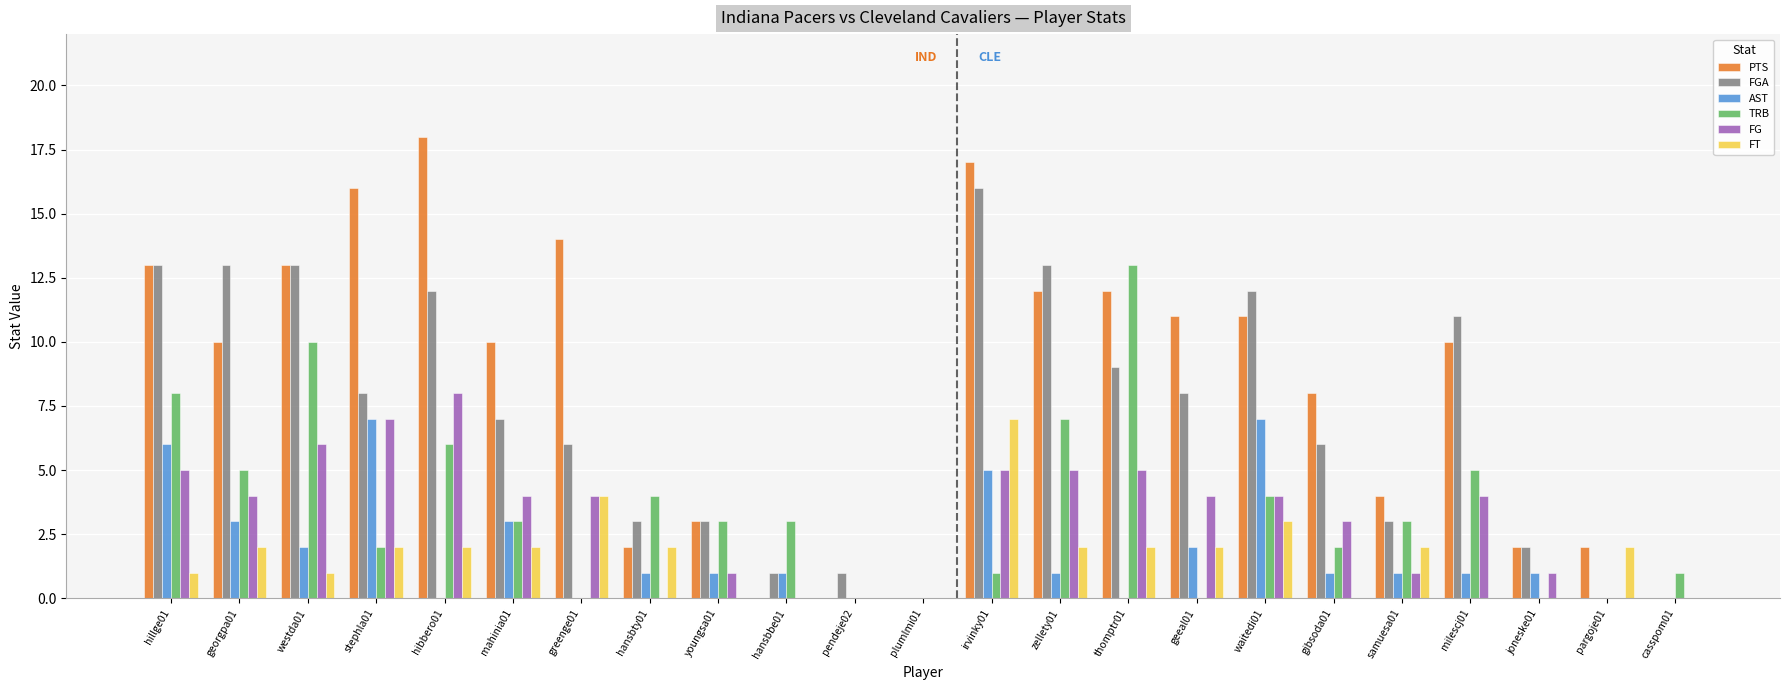

At which category is the sum across all series the highest?

irvinky01